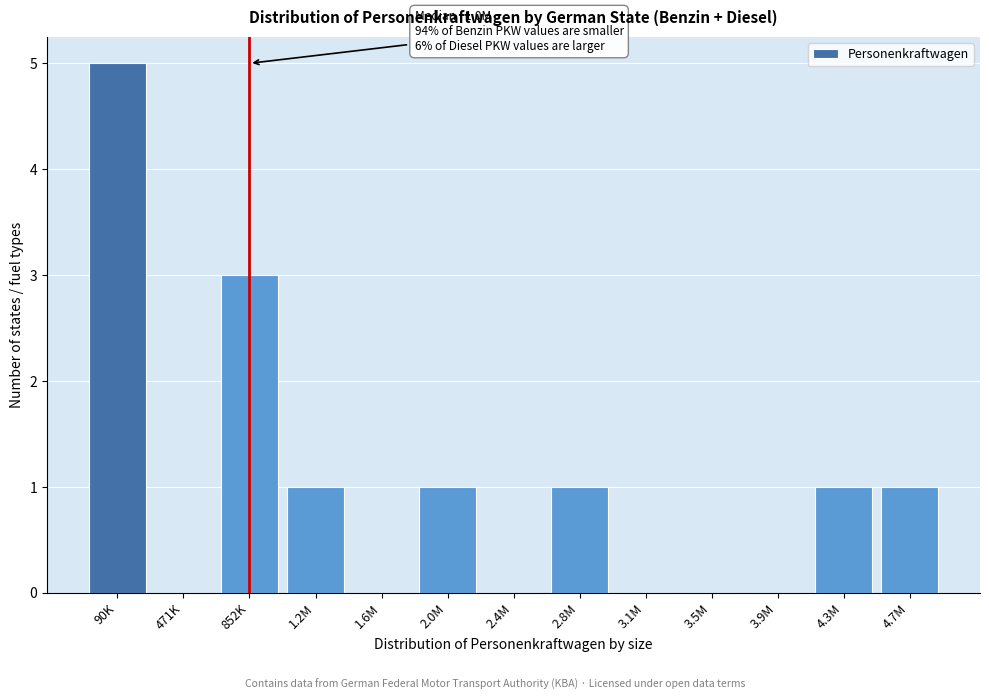

Reading right to left, what are all the values shown in this chart?

4.7M=1	4.3M=1	3.9M=0	3.5M=0	3.1M=0	2.8M=1	2.4M=0	2.0M=1	1.6M=0	1.2M=1	852K=3	471K=0	90K=5